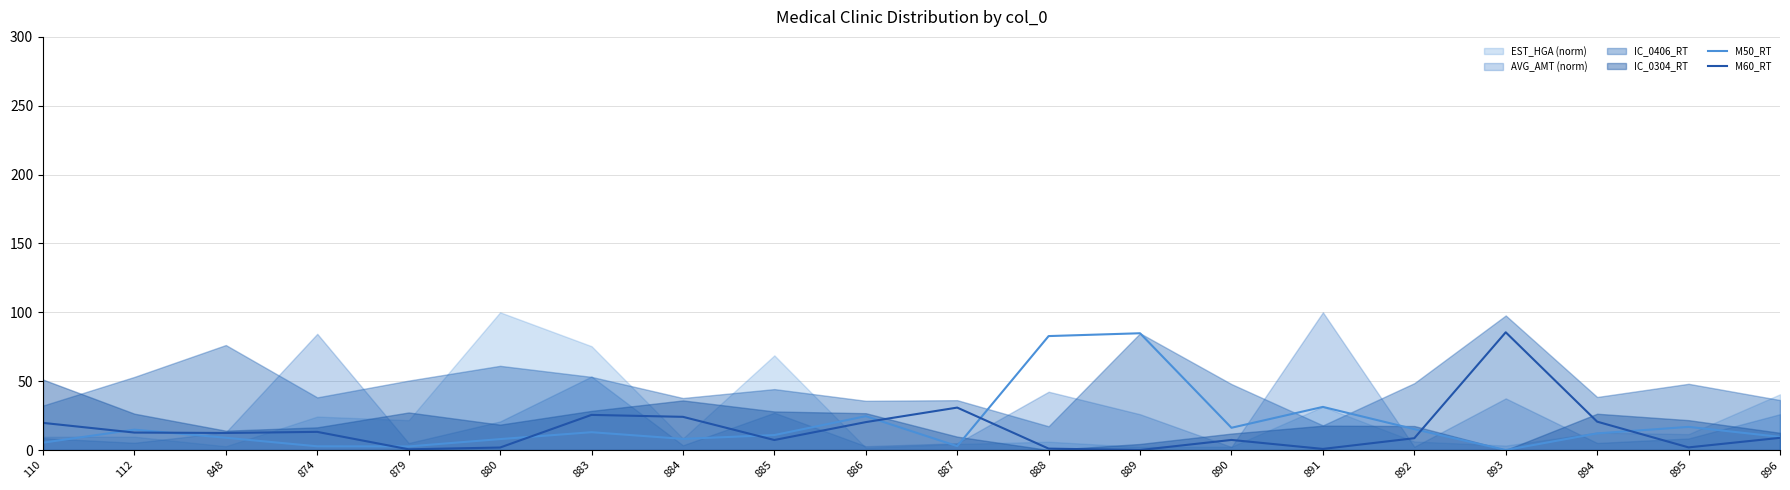

What is the value of the M50_RT point at the 15th from the left?

31.3